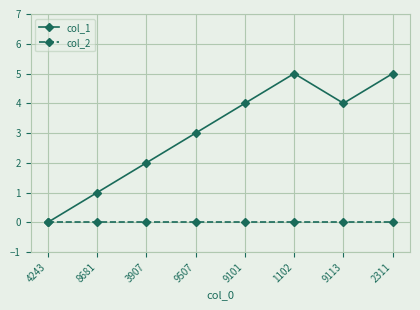

The value of col_1 at 1102 is 5. True or false?

True